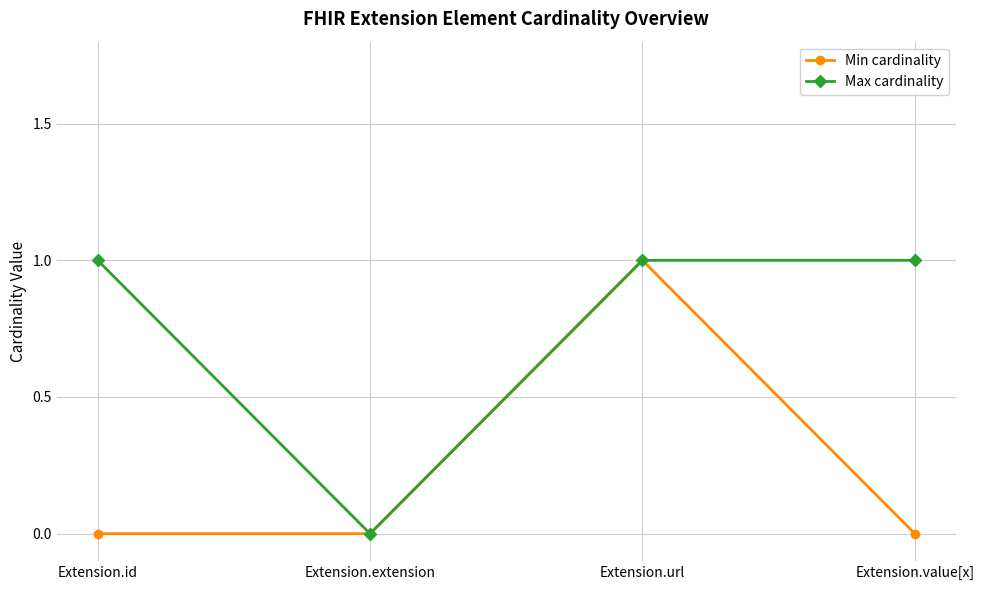

What position from the right is Extension.value[x]?

1